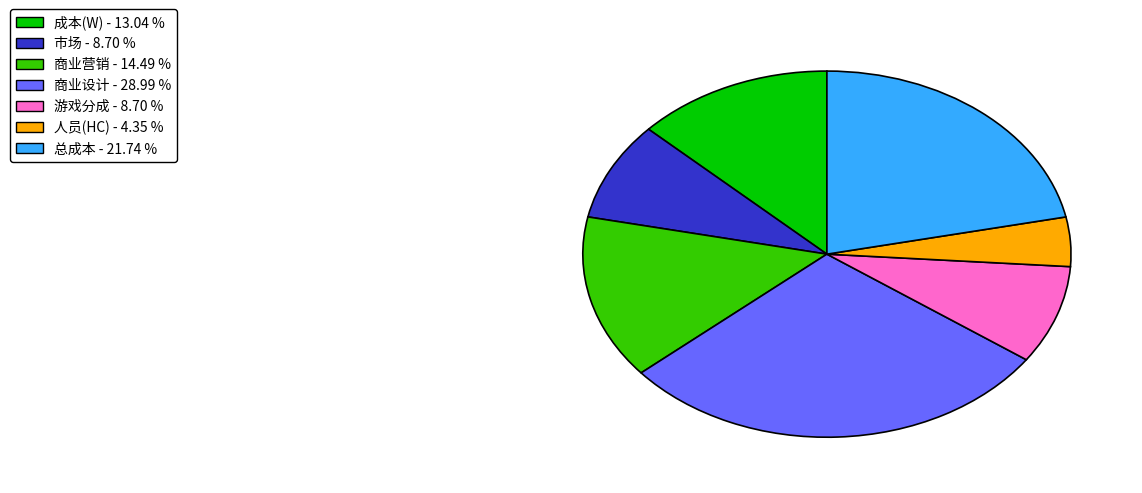

Which has a higher value, 成本(W) or 游戏分成?

成本(W)